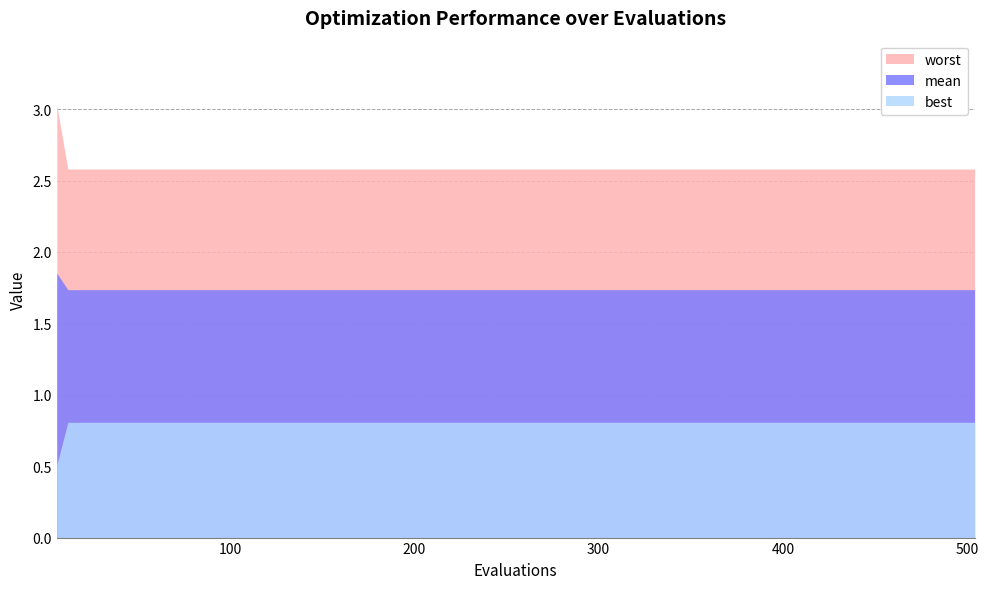

At which category does the chart reach its minimum across all series?

6